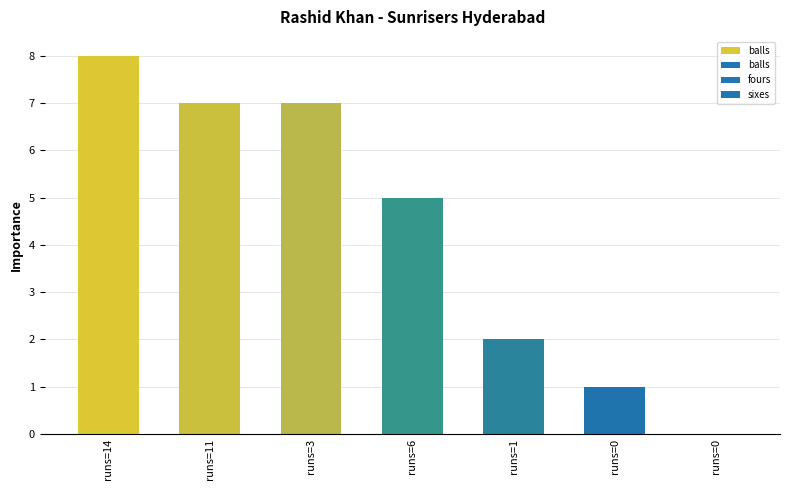

Which series has the widest spread of values?

balls